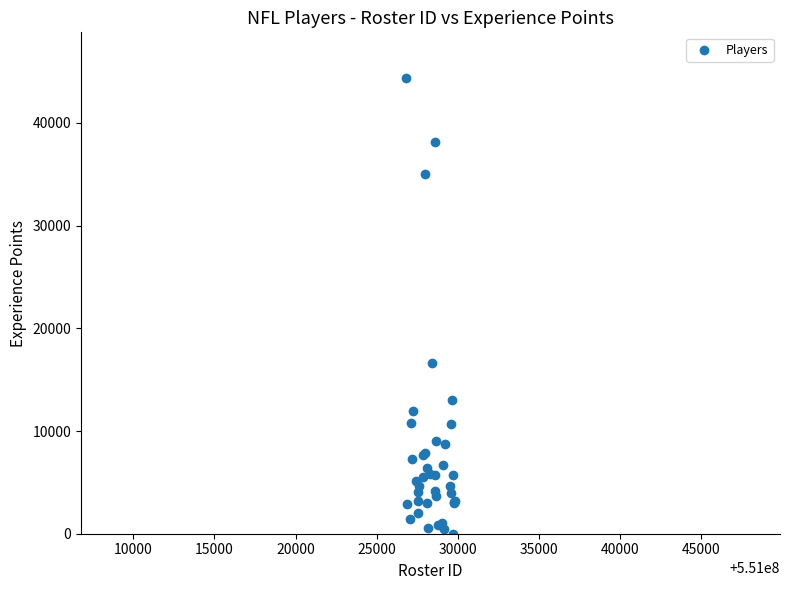

What Y value in the scatter plot is closest to 22190?

16631